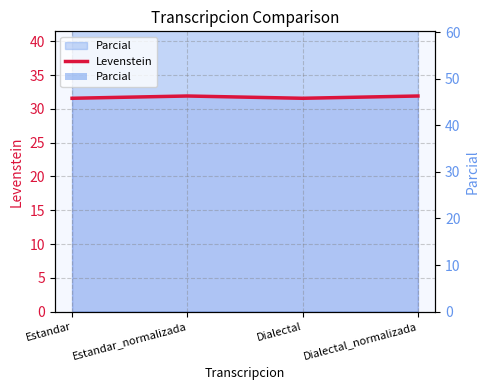

Reading right to left, what are all the values shown in this chart?

Dialectal_normalizada=31.9	Dialectal=31.6	Estandar_normalizada=31.9	Estandar=31.6